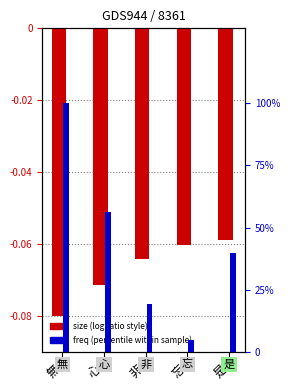

What is the total value across all series at 忘?

5.0